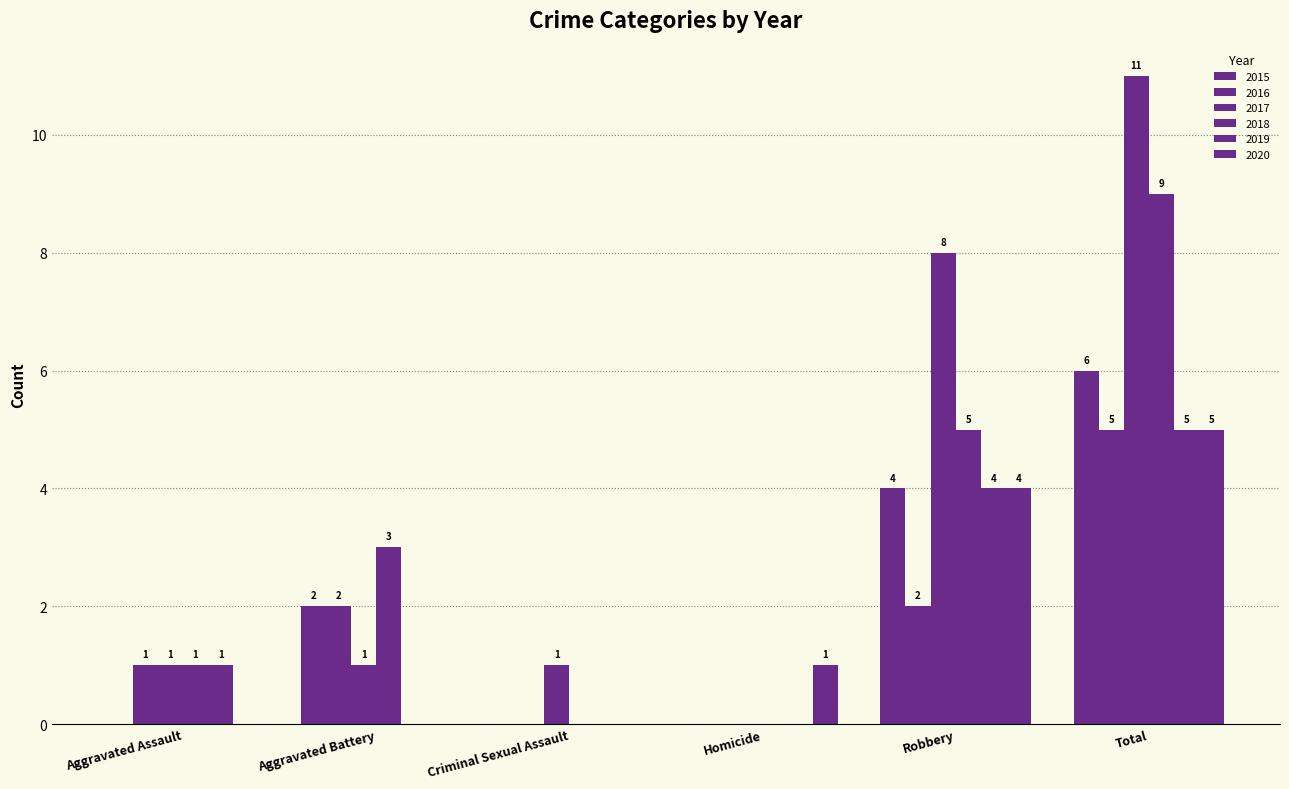

Which category has the highest value across all series?

Total